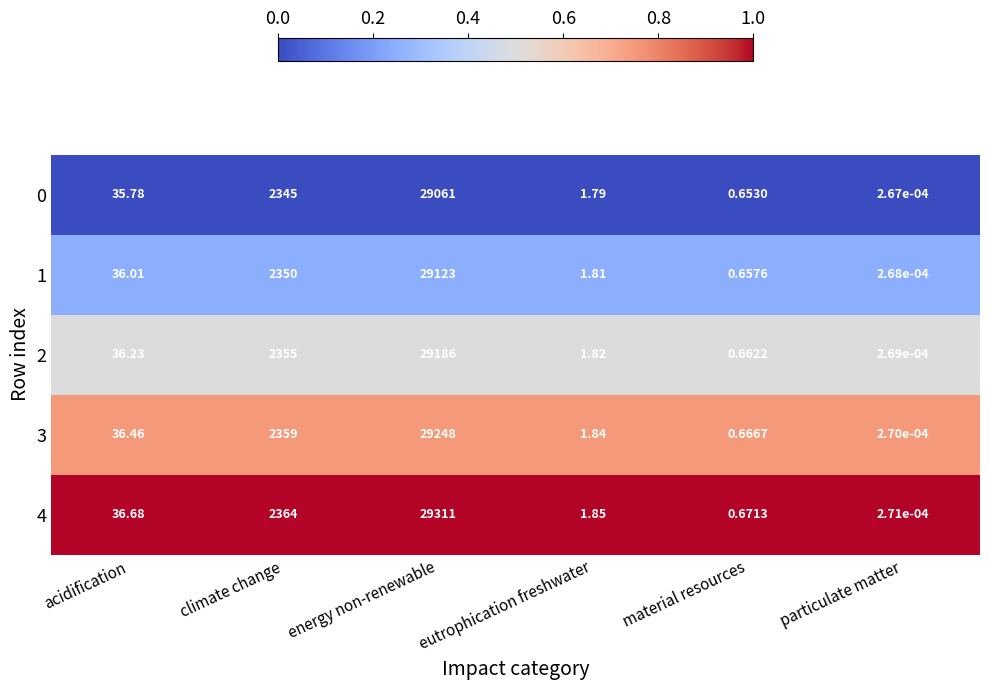

Count the number of categories in the chart.

6